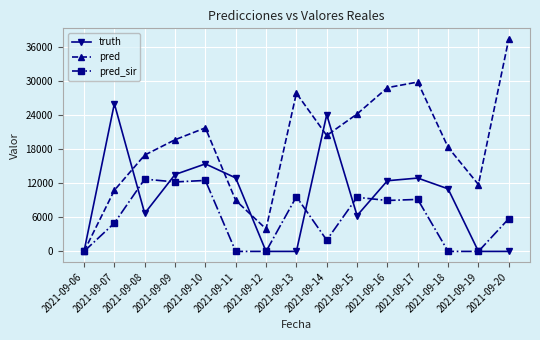

Which label corresponds to the largest value in the chart?

2021-09-20